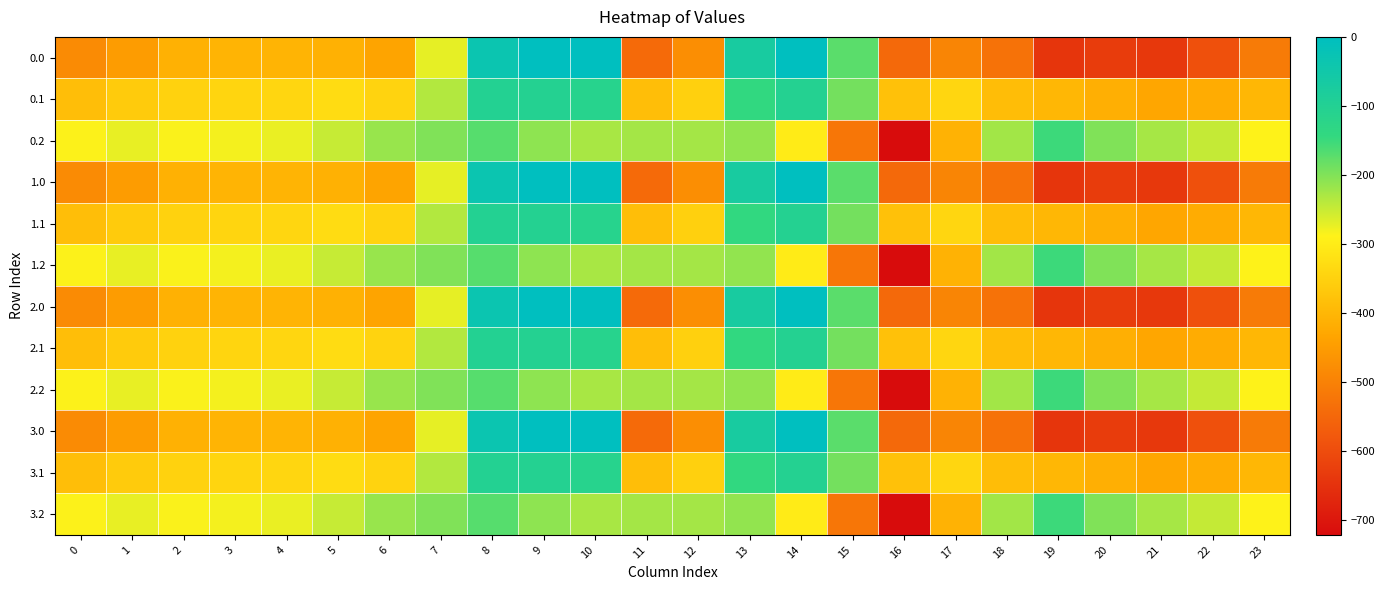

How many data points does each series have?

24